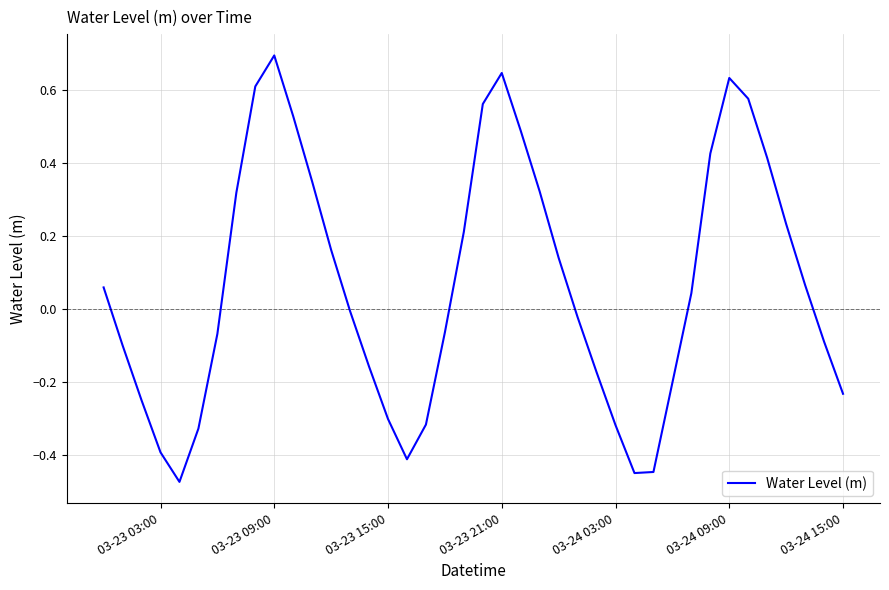

What is the greatest value displayed?

0.7